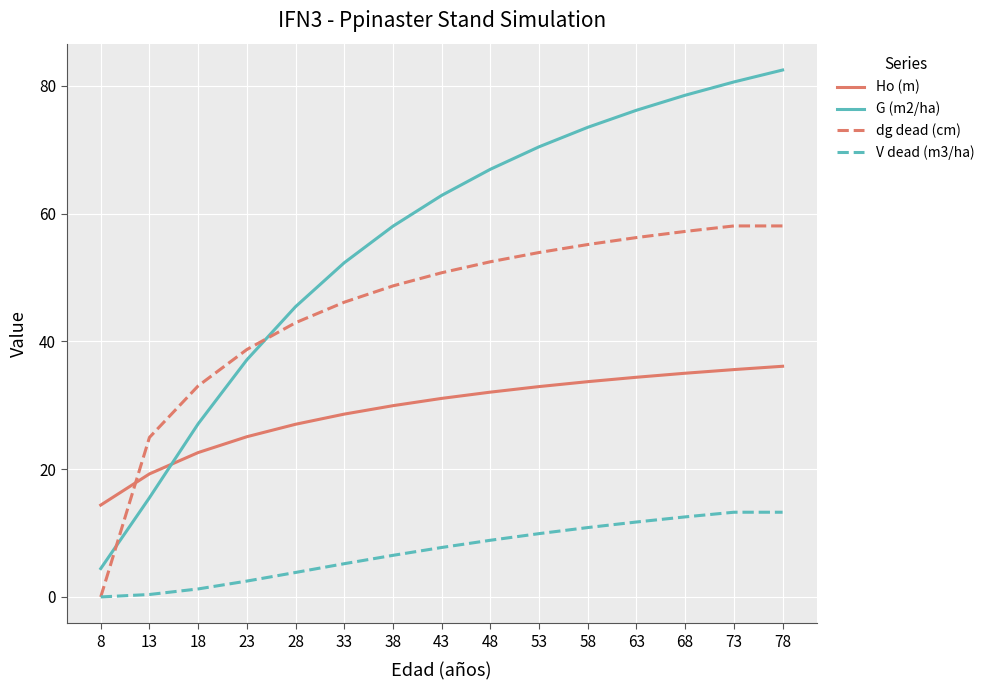

What is the total value across all series at 23?

103.4